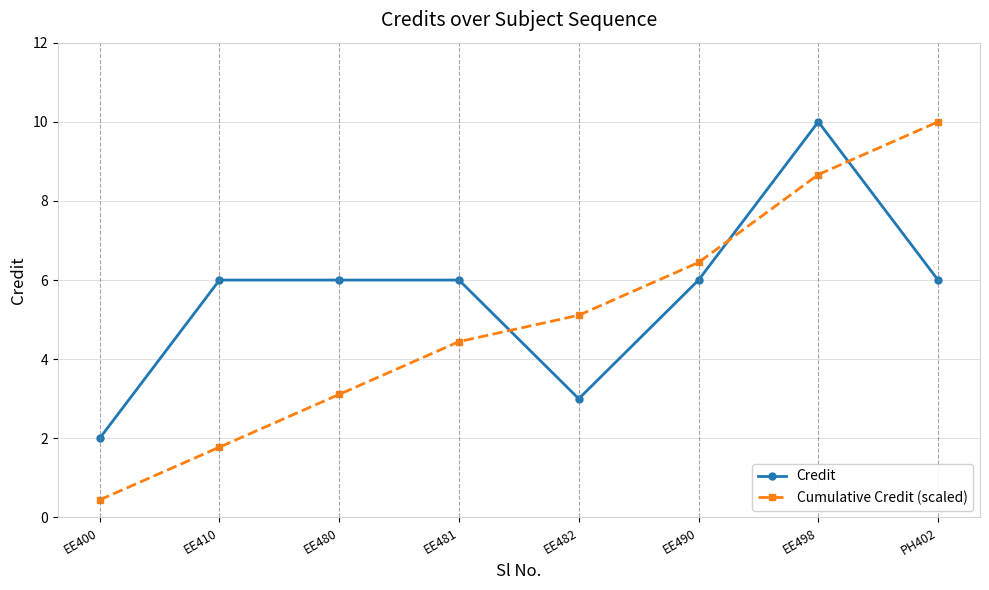

What is the minimum value shown in the chart?

0.4